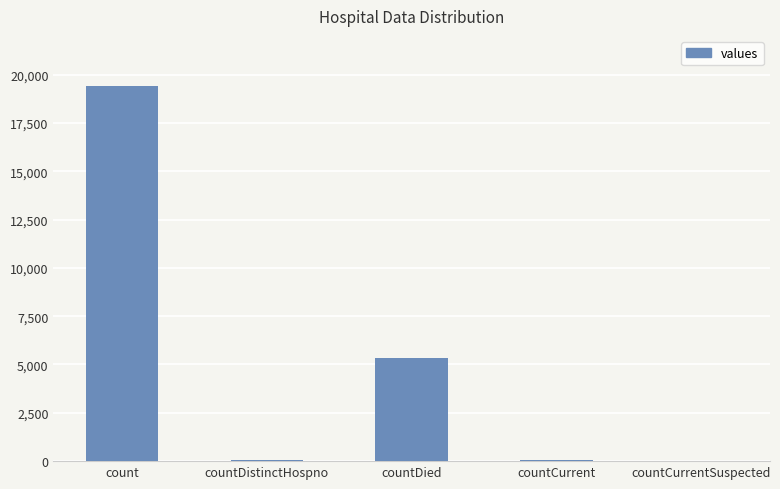

What is the sum of all values?

24875